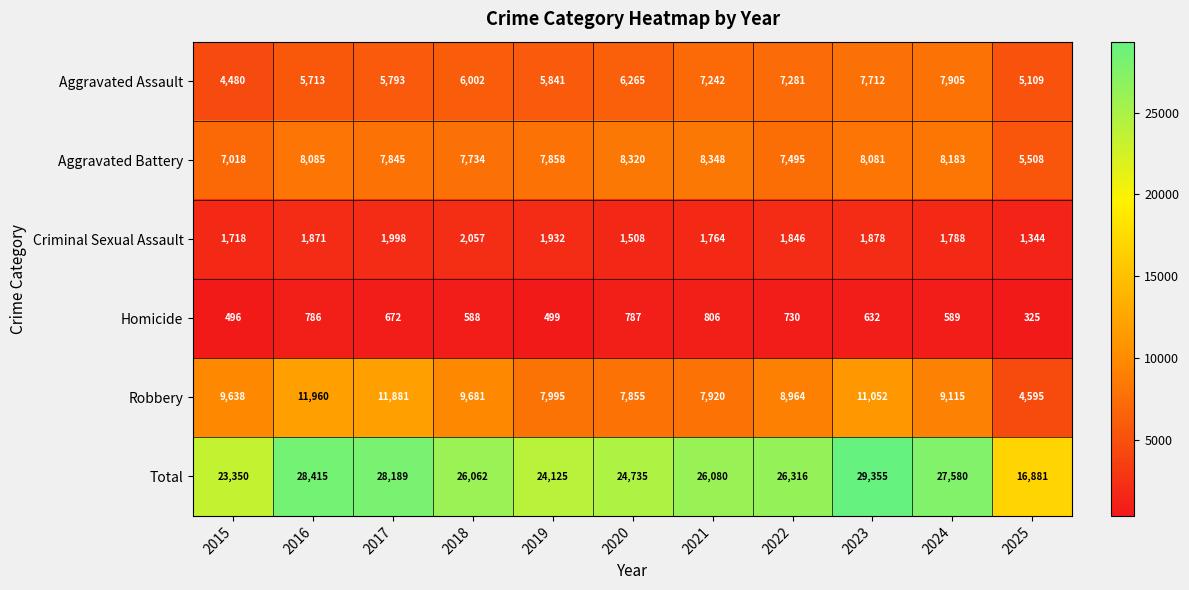

At 2018, list the series in order from smallest to largest.

Homicide, Criminal Sexual Assault, Aggravated Assault, Aggravated Battery, Robbery, Total